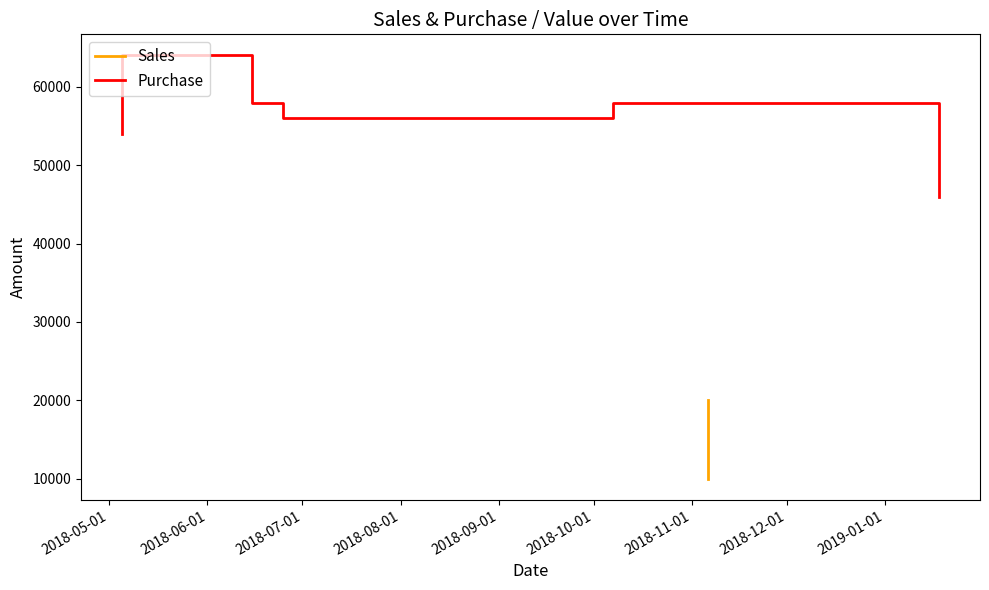

How many data points are above 58000?

1